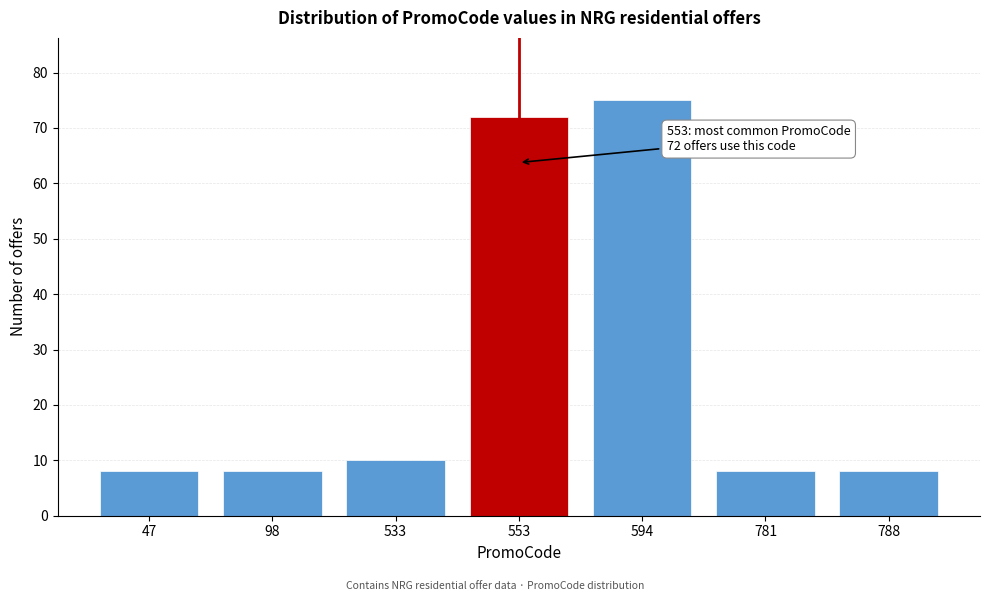

Reading left to right, what are all the values shown in this chart?

47=8	98=8	533=10	553=72	594=75	781=8	788=8